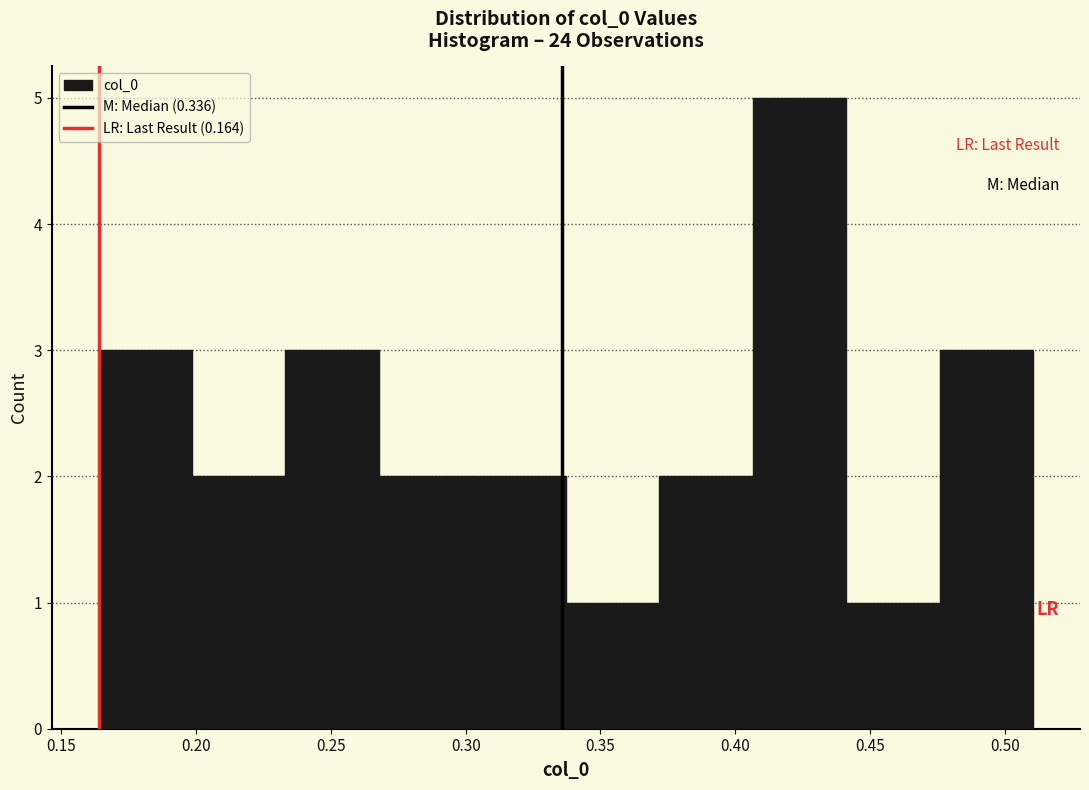

Reading left to right, list every bar in this chart as the range it spans on the x-axis followed by its height. Neither the bar edges nor the heights are printed on the chart, so give them approximately, as read against the axes.

0.165 to 0.200: 3
0.200 to 0.235: 2
0.235 to 0.270: 3
0.270 to 0.305: 2
0.305 to 0.335: 2
0.335 to 0.370: 1
0.370 to 0.405: 2
0.405 to 0.440: 5
0.440 to 0.475: 1
0.475 to 0.510: 3